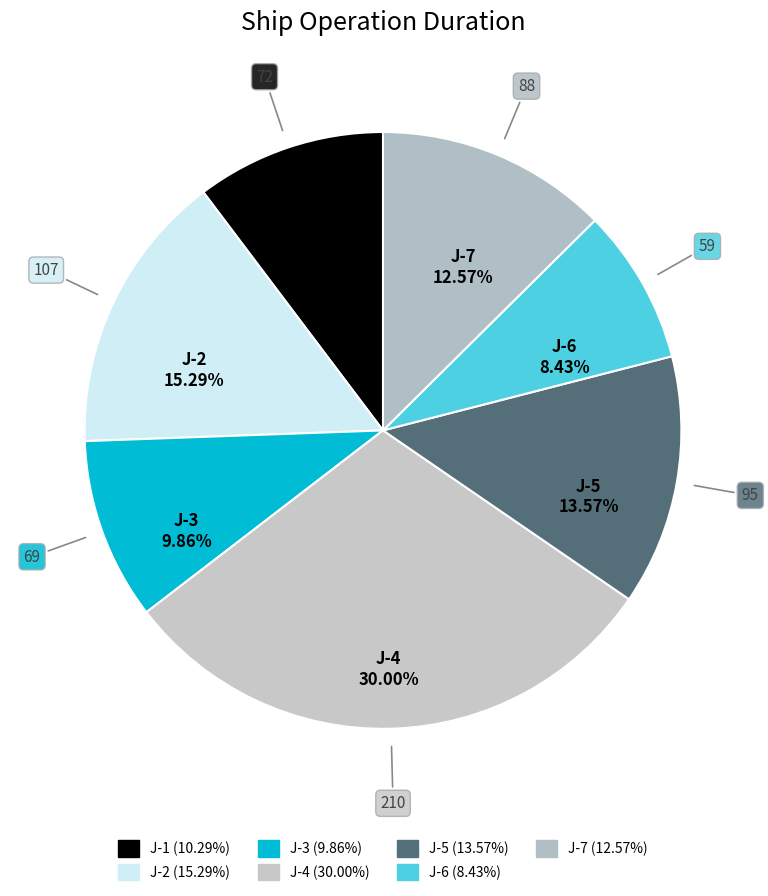

How many segments does this pie chart have?

7